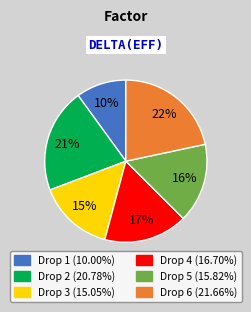

How many segments does this pie chart have?

6